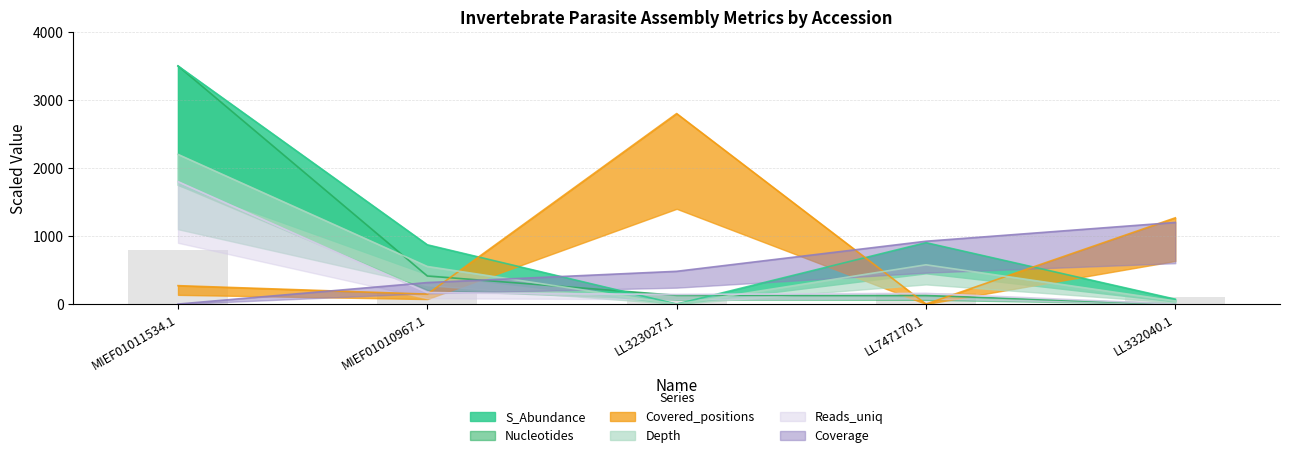

Where is Depth nearest to the value 1100?

LL747170.1